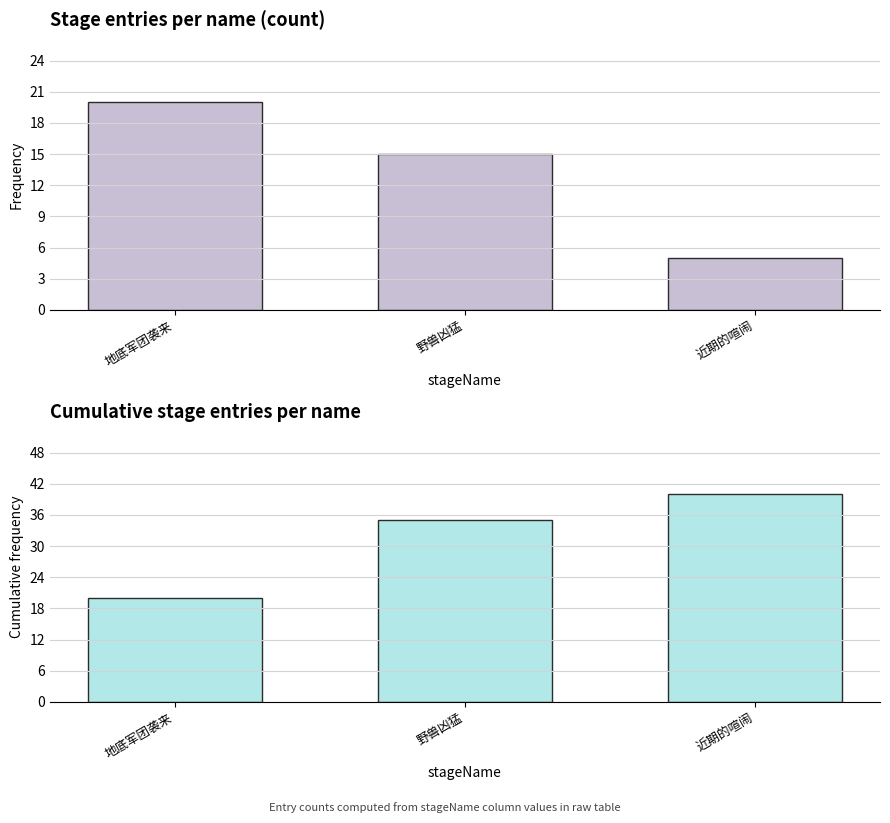

Does the chart contain any negative values?

No